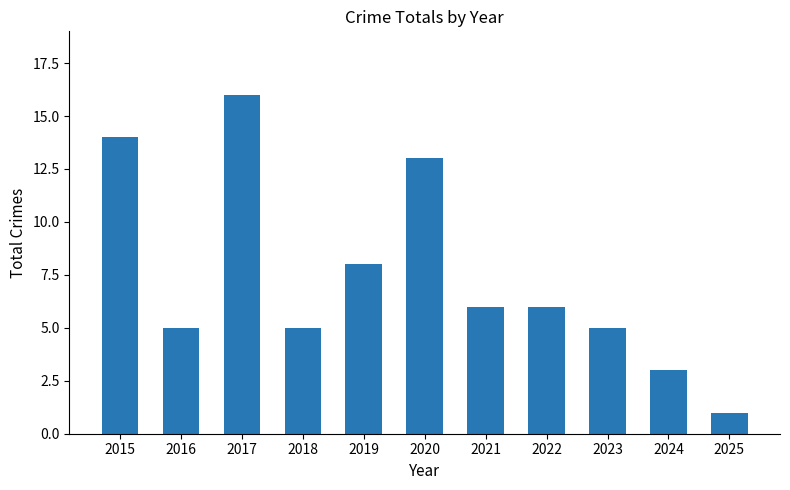

What is the greatest value displayed?

16